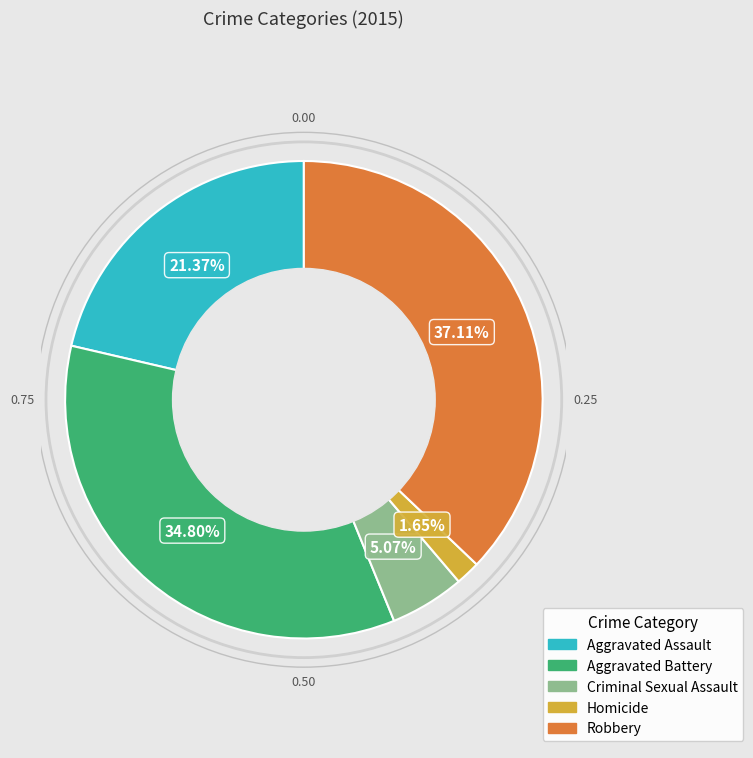

True or false: Aggravated Assault accounts for 14% of the total.

False